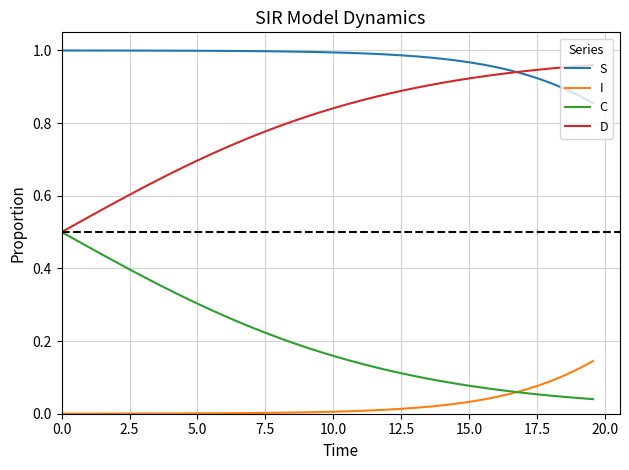

Which series has the largest total across all categories?

S